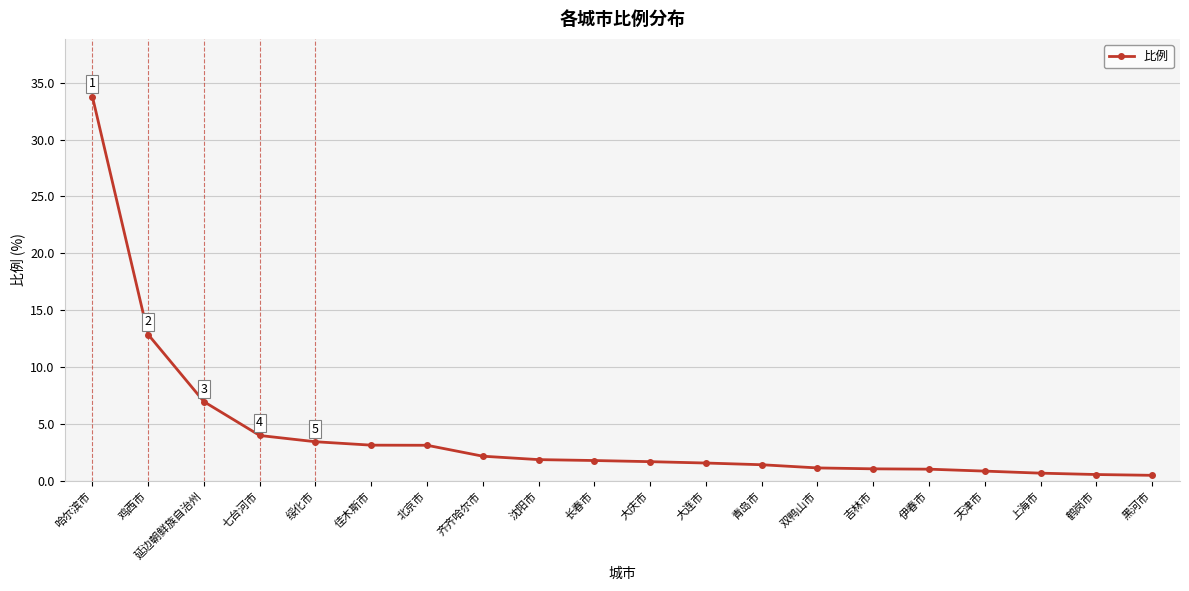

What is the label of the 18th point from the right?

延边朝鲜族自治州